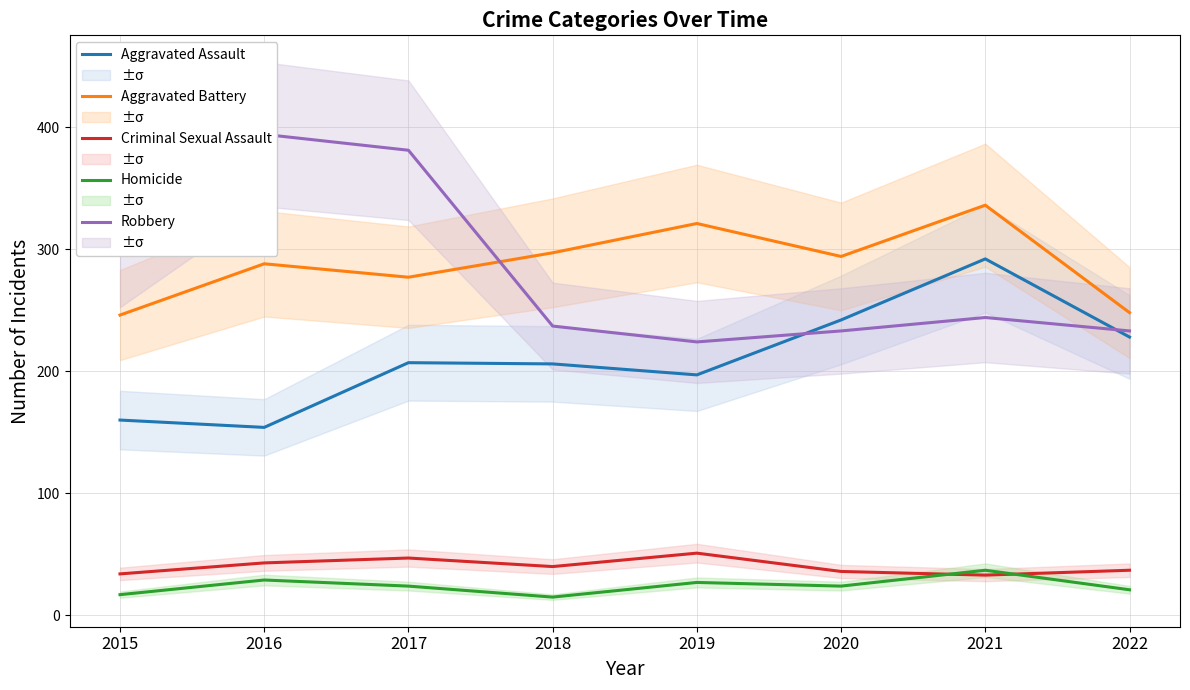

Reading left to right, transcribe all the data shown in this chart.

Aggravated Assault: 160	154	207	206	197	242	292	228
Aggravated Battery: 246	288	277	297	321	294	336	248
Criminal Sexual Assault: 34	43	47	40	51	36	33	37
Homicide: 17	29	24	15	27	24	37	21
Robbery: 297	394	381	237	224	233	244	233